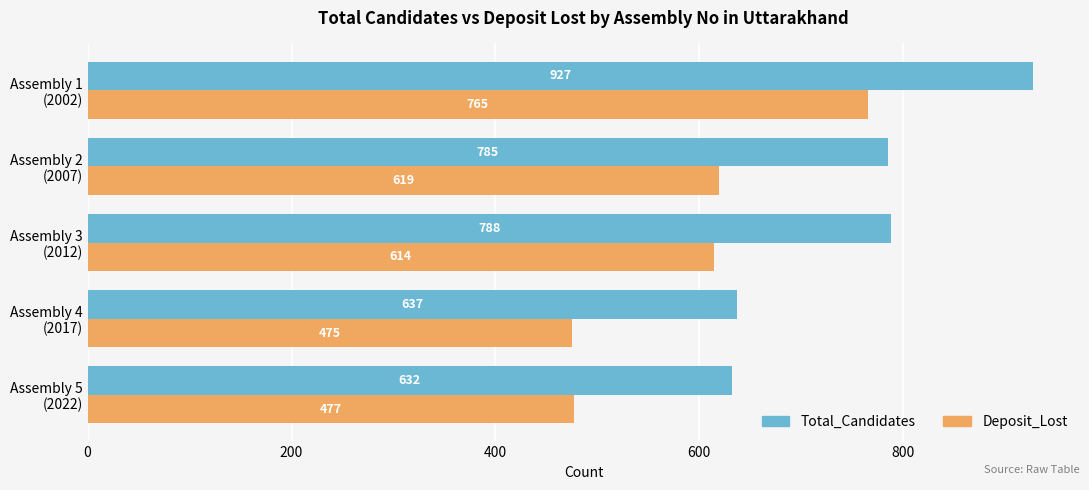

Which series has the widest spread of values?

Total_Candidates